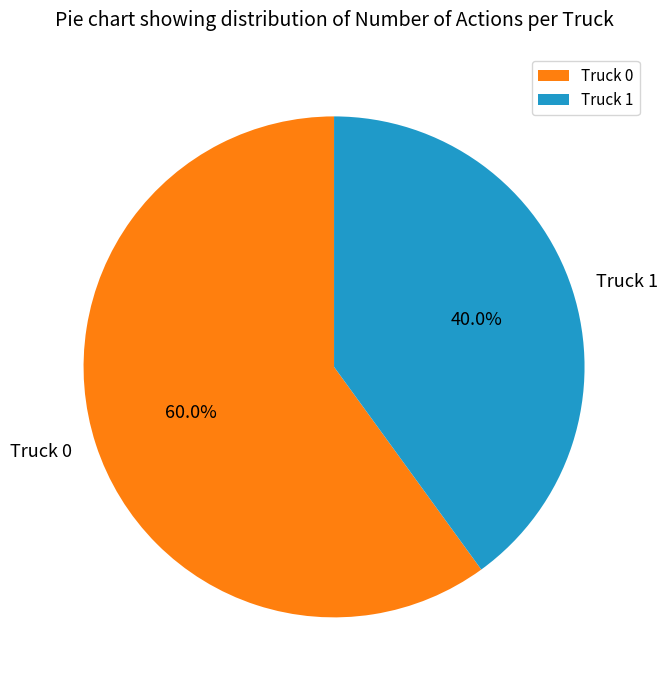

Which category has the smallest portion of the pie?

Truck 1